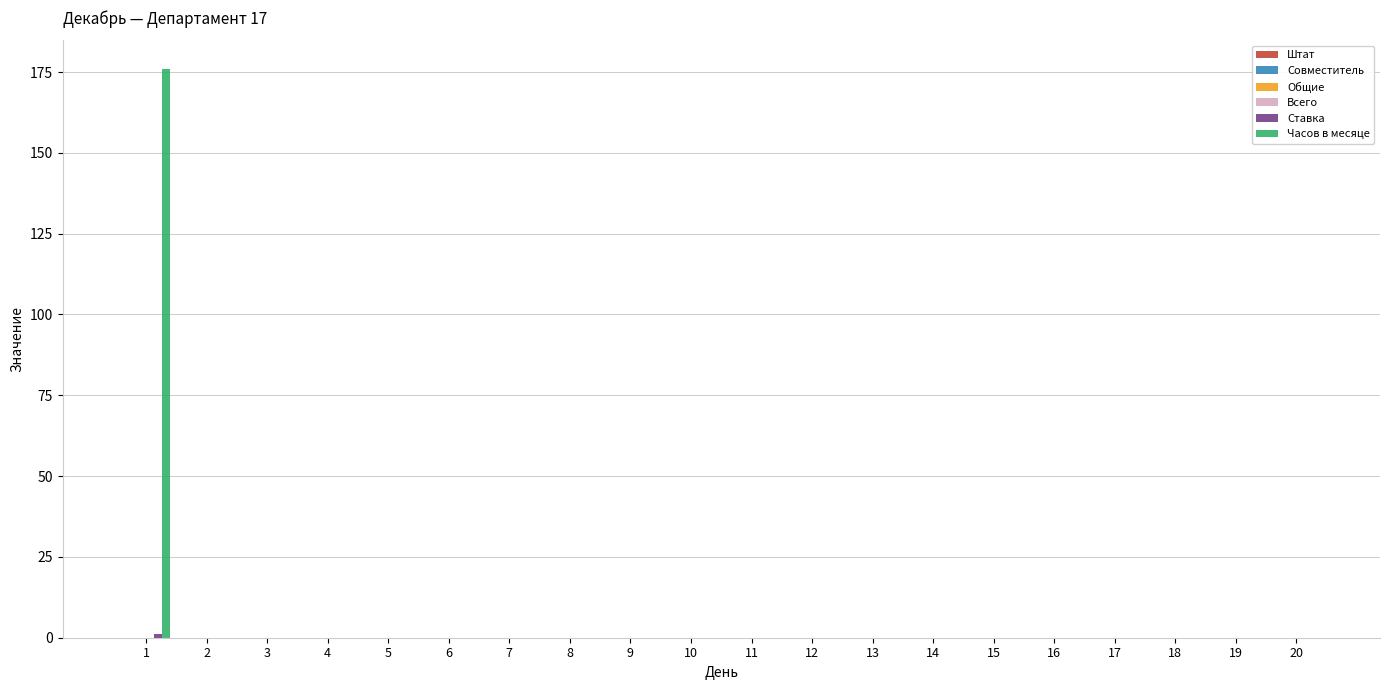

Does the chart contain stacked bars?

No